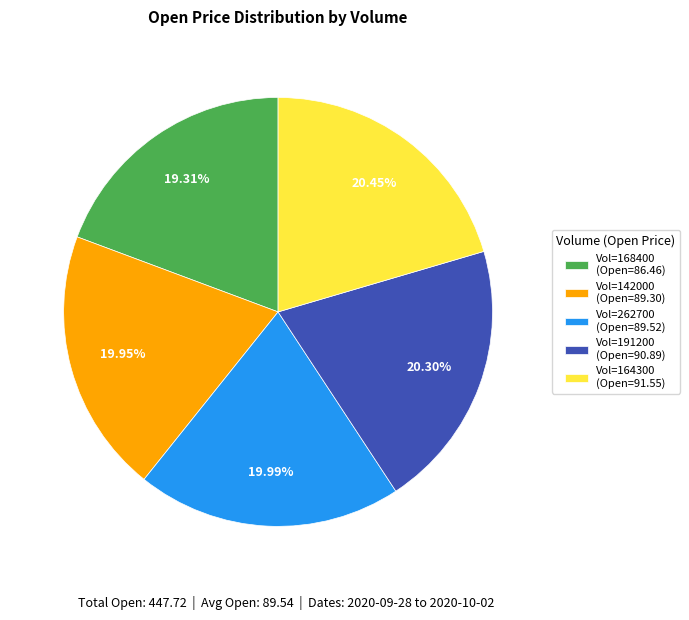

Approximately how many times larger is the value at Vol=262700 (Open=89.52) compared to Vol=142000 (Open=89.30)?

1.0